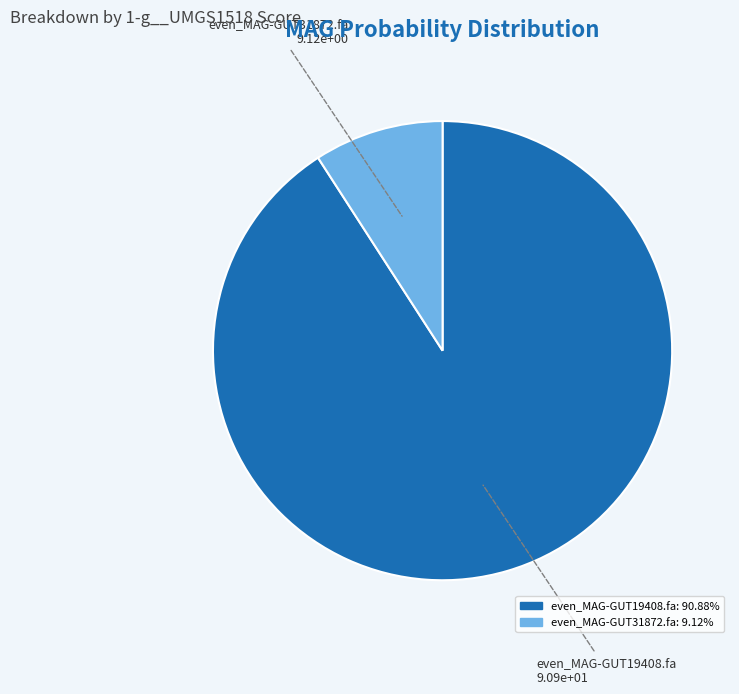

Rank the categories by value from lowest to highest.

even_MAG-GUT31872.fa, even_MAG-GUT19408.fa